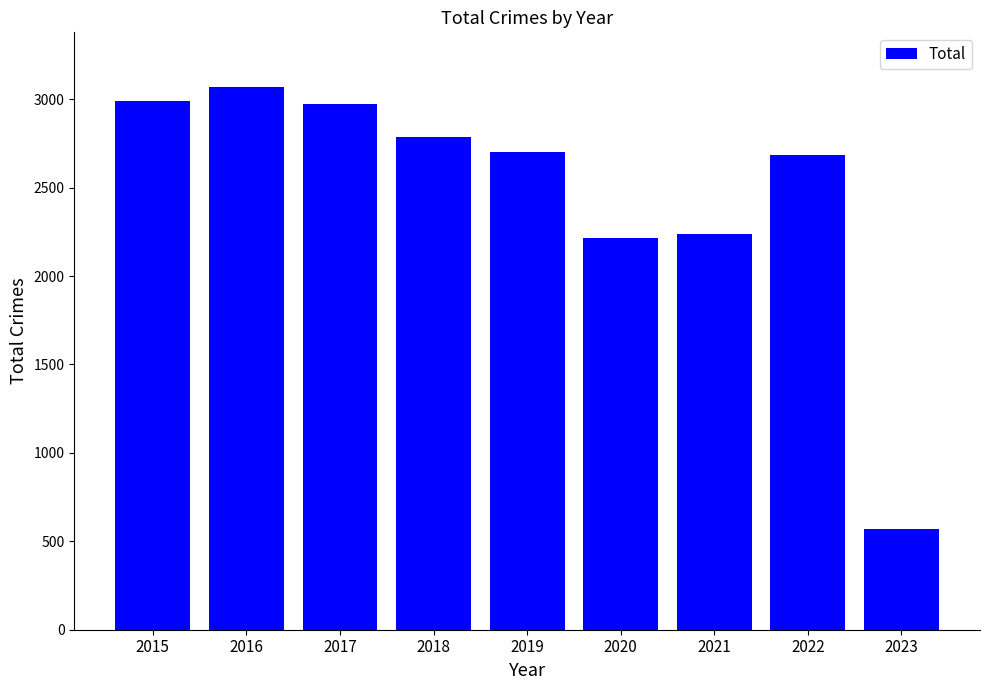

What is the average value?

2469